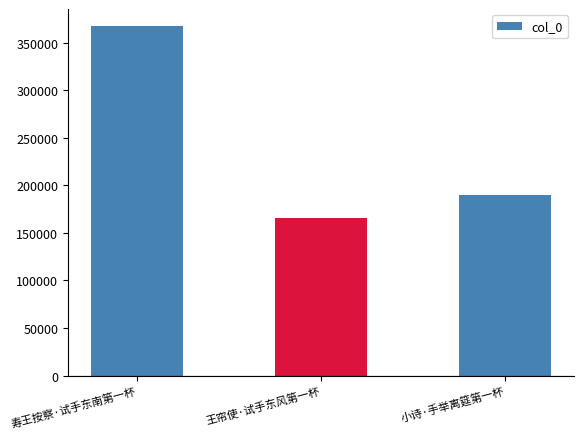

The value at 寿王按察·试手东南第一杯 is 87011. True or false?

False